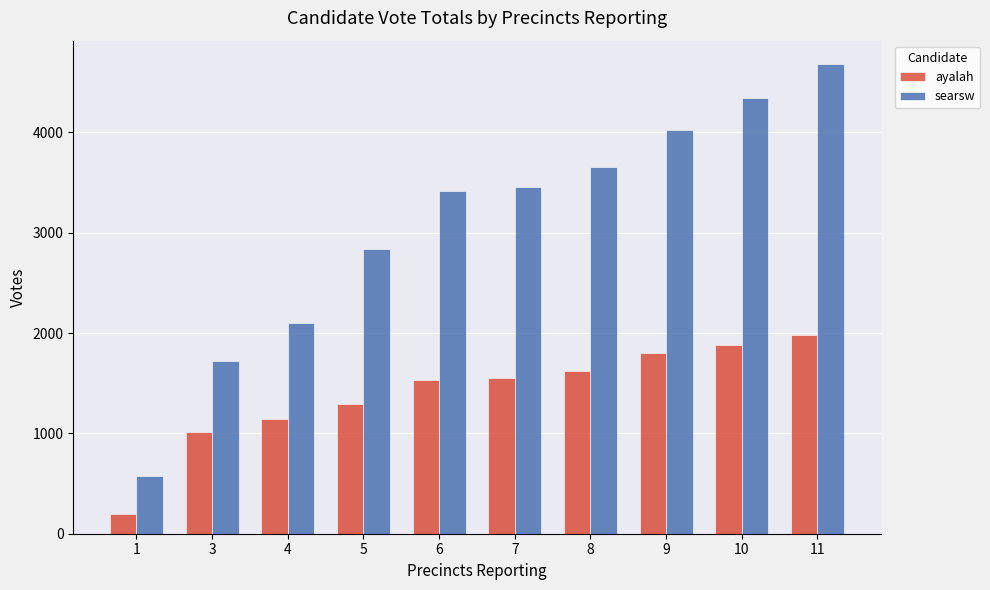

Is it true that searsw equals 3412 at 6?

True